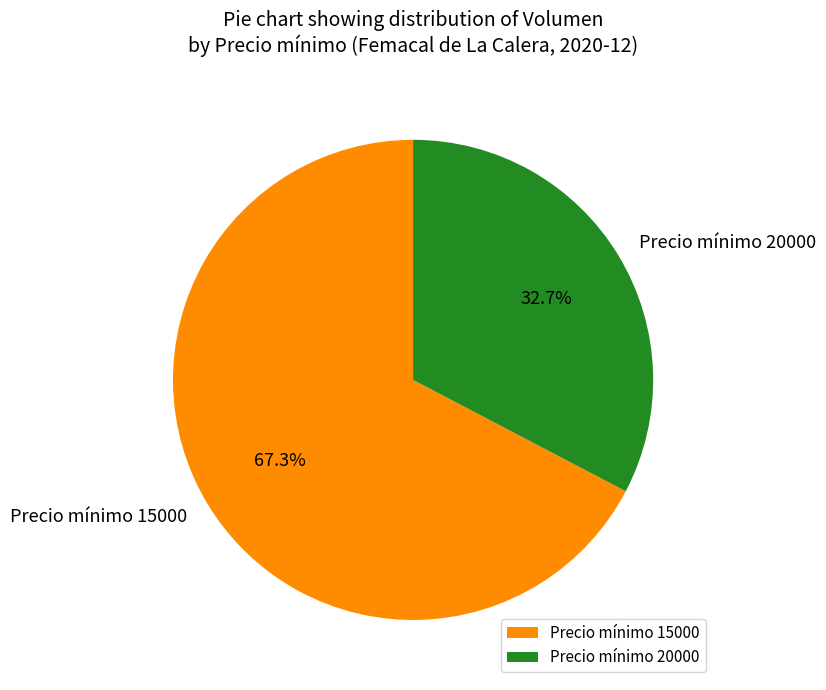

Rank the categories by value from lowest to highest.

Precio mínimo 20000, Precio mínimo 15000